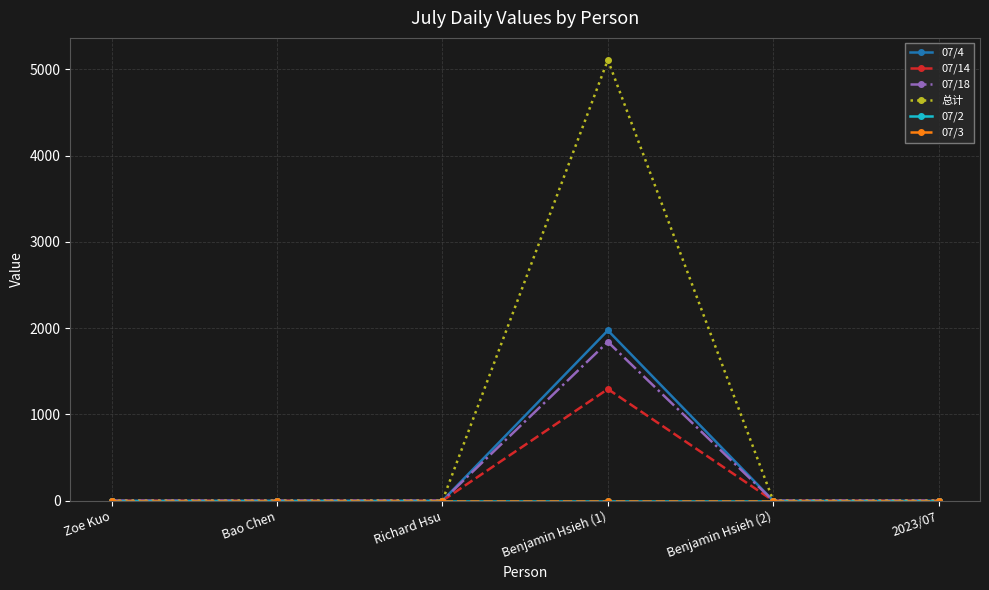

What position from the right is Richard Hsu?

4